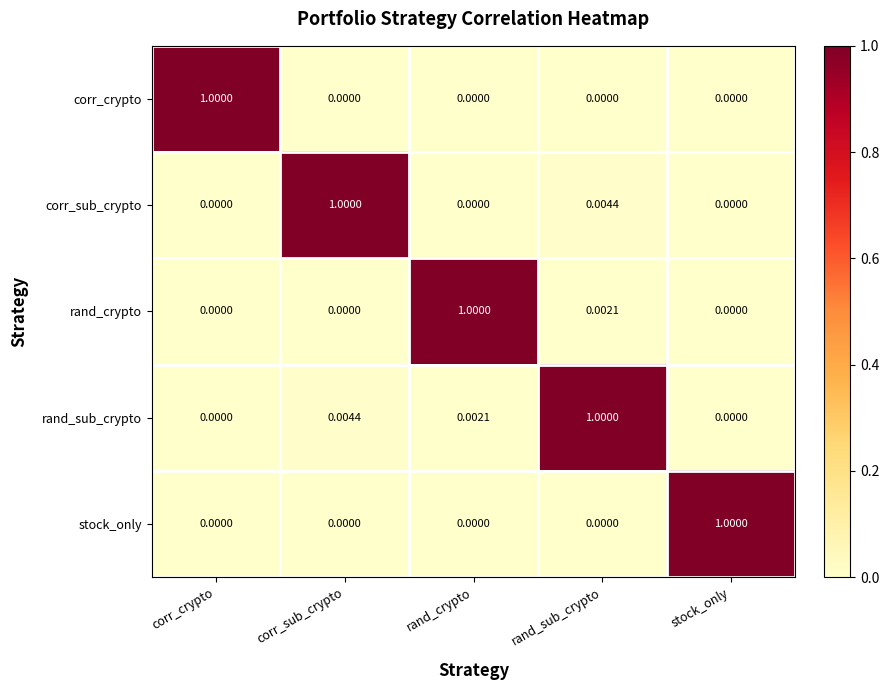

At which category is the sum across all series the highest?

rand_sub_crypto